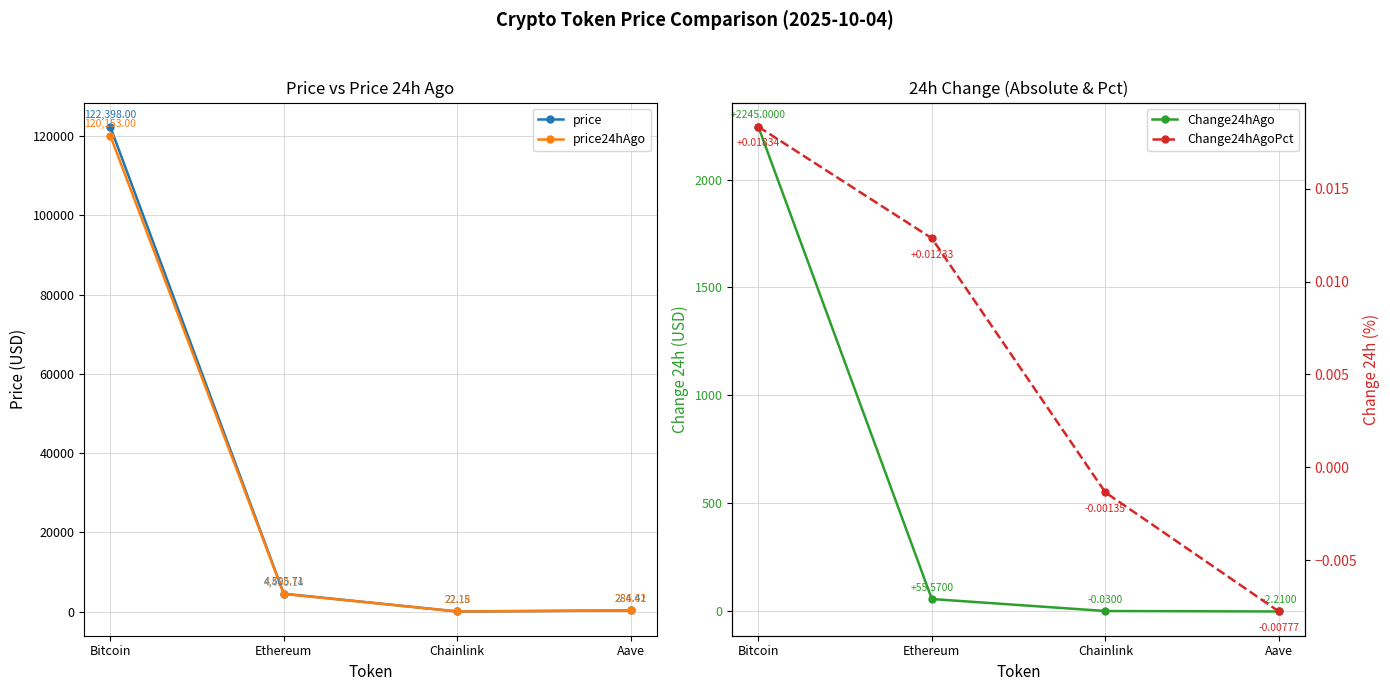

True or false: price and price24hAgo intersect in this chart.

True